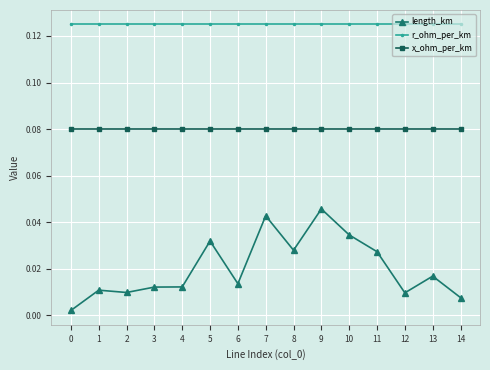

Which series has the widest spread of values?

length_km